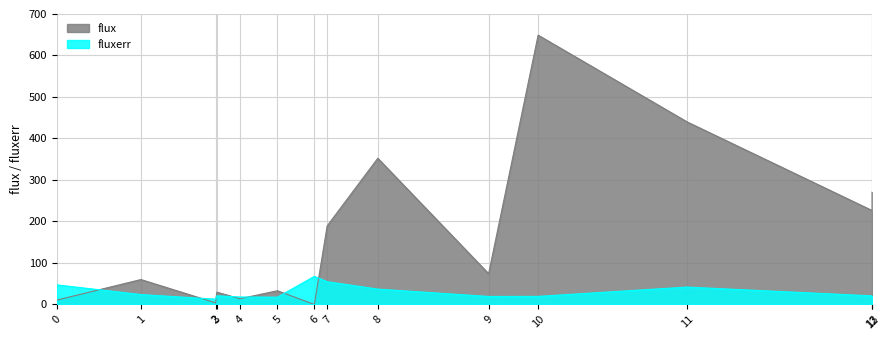

Which series has the widest spread of values?

flux